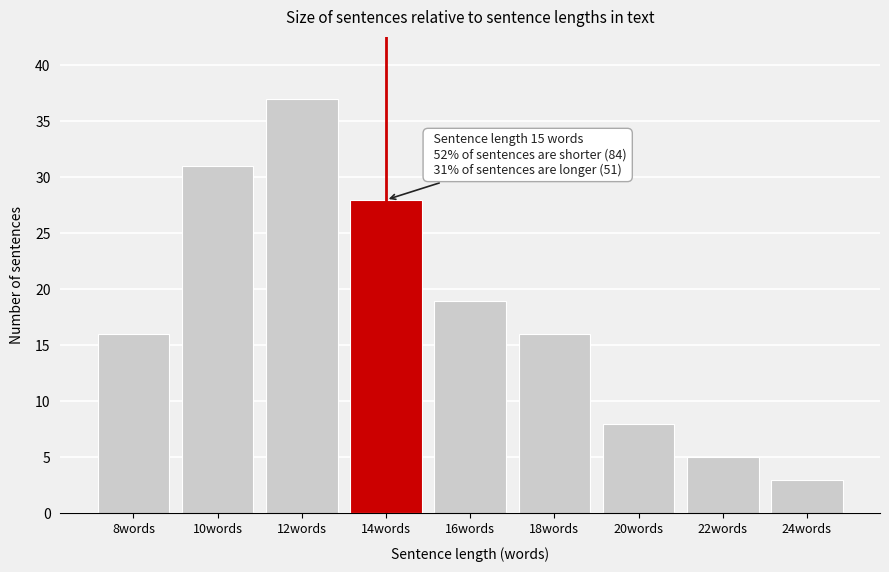

Reading left to right, extract all data points from this chart.

16	31	37	28	19	16	8	5	3